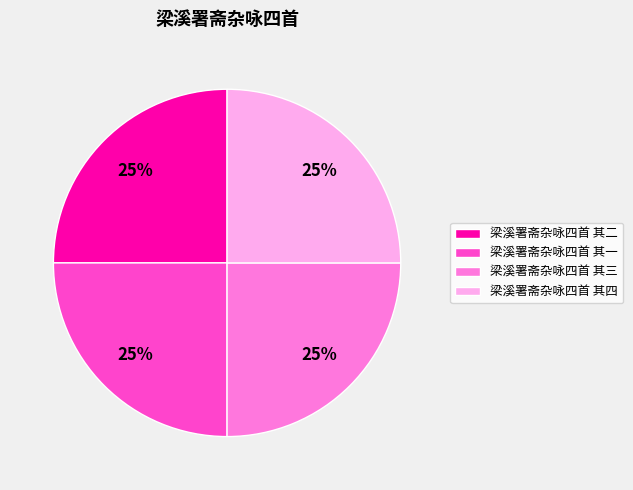

True or false: 梁溪署斋杂咏四首 其三 accounts for 25% of the total.

True